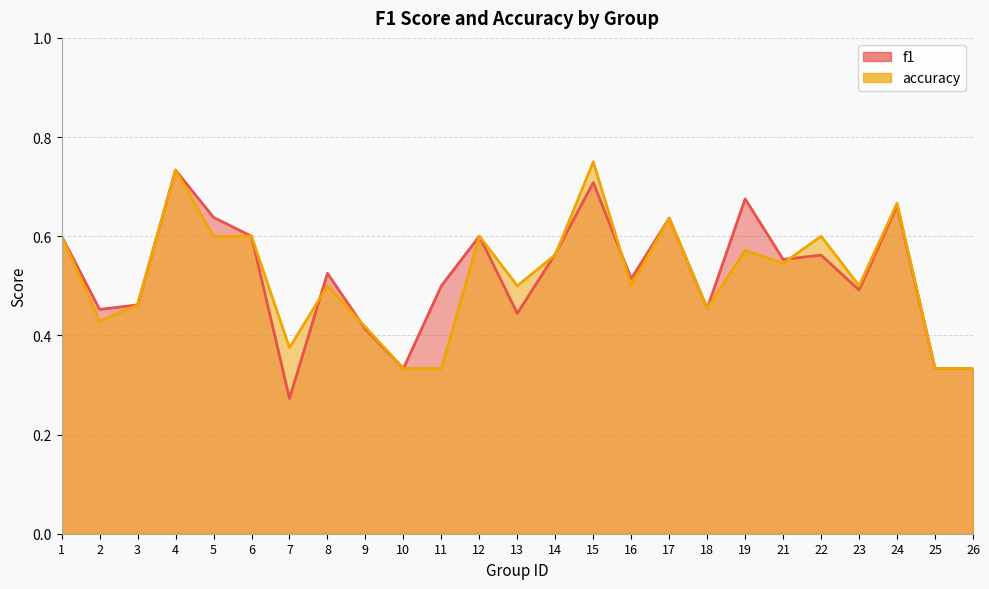

What is the total value across all series at 26?

0.7